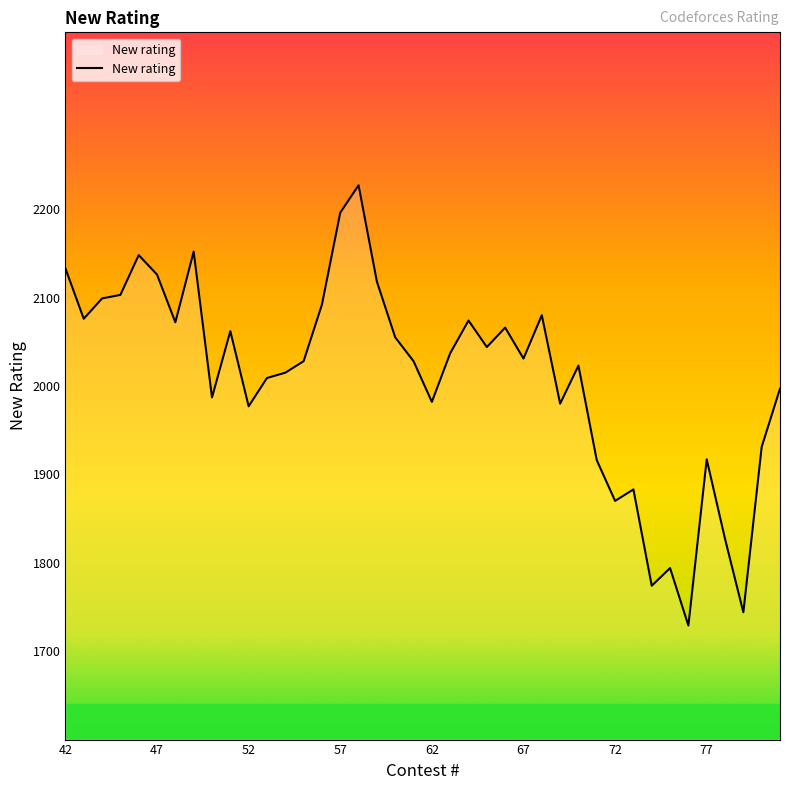

What is the difference between the maximum and minimum values?

498